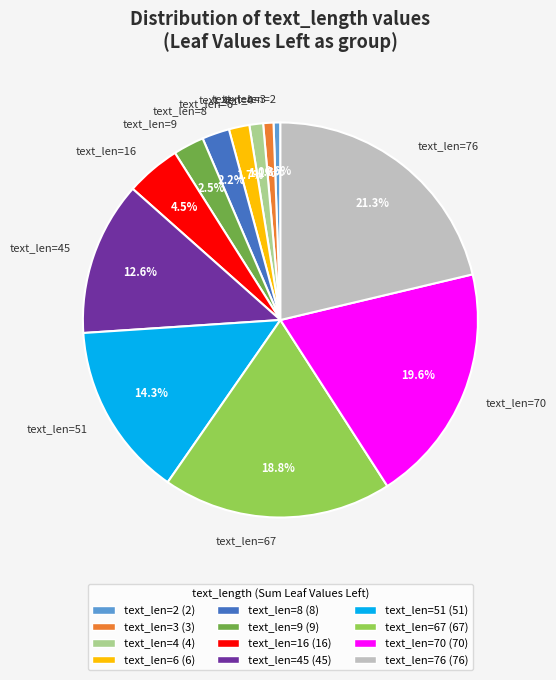

What percentage do text_len=2 and text_len=9 together represent?

3.1%